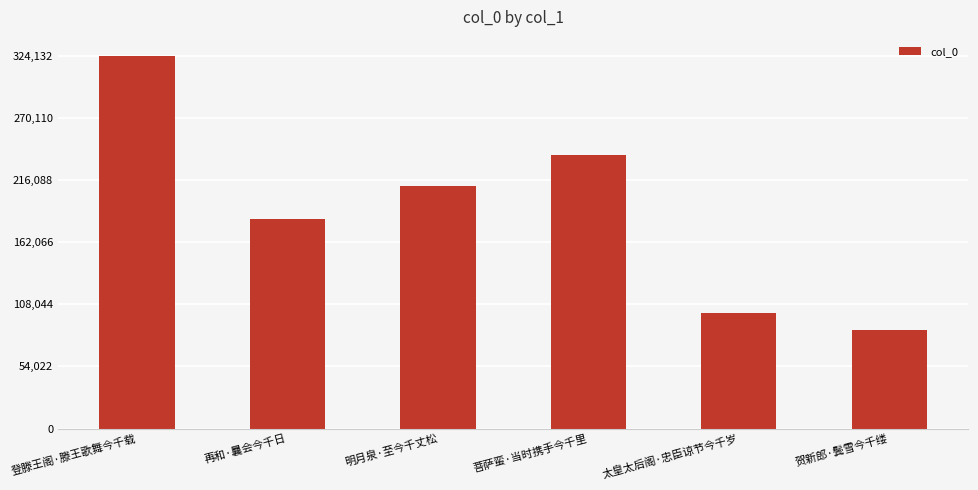

Reading left to right, extract all data points from this chart.

登滕王阁·滕王歌舞今千载=324132	再和·曩会今千日=181783	明月泉·至今千丈松=211145	菩萨蛮·当时携手今千里=237289	太皇太后阁·忠臣谅节今千岁=100130	贺新郎·鬓雪今千缕=85938